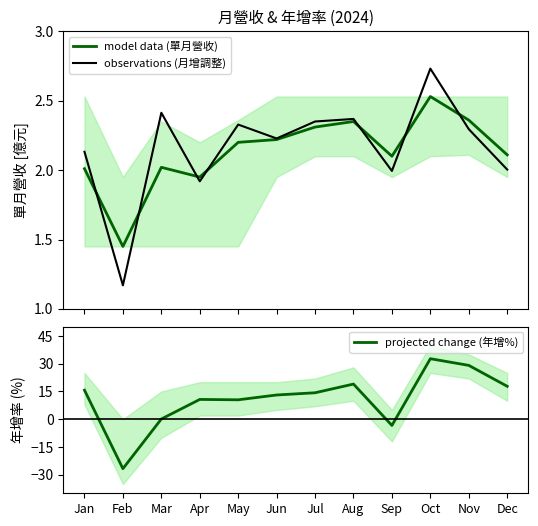

Which category has the highest value in the model data (單月營收) series?

Oct